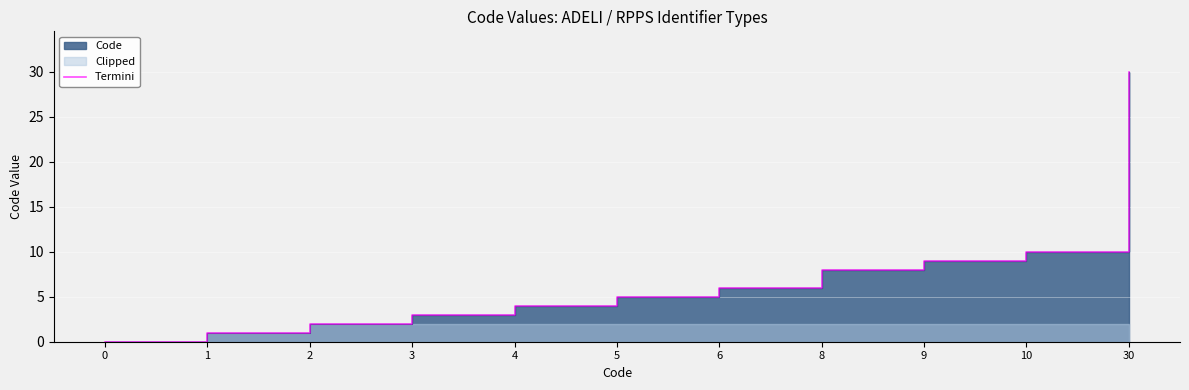

What is the value of the 9th point from the left?

9